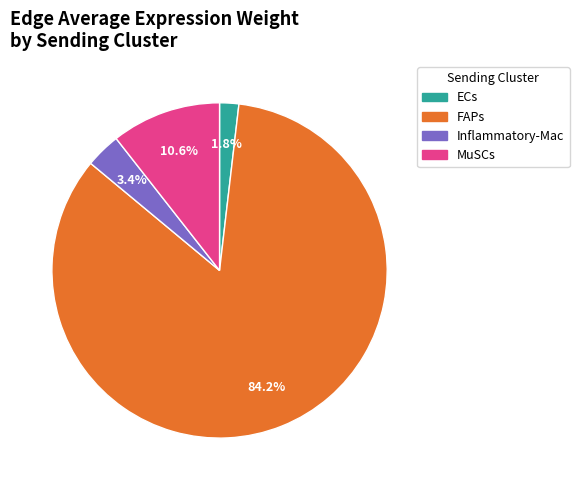

How many slices are in this pie chart?

4